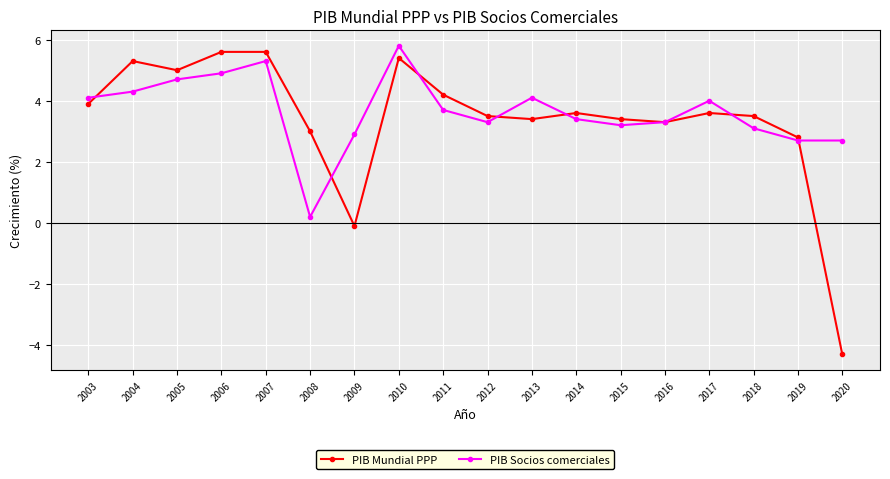

What is the value of the PIB Mundial PPP point at the 13th from the left?

3.4